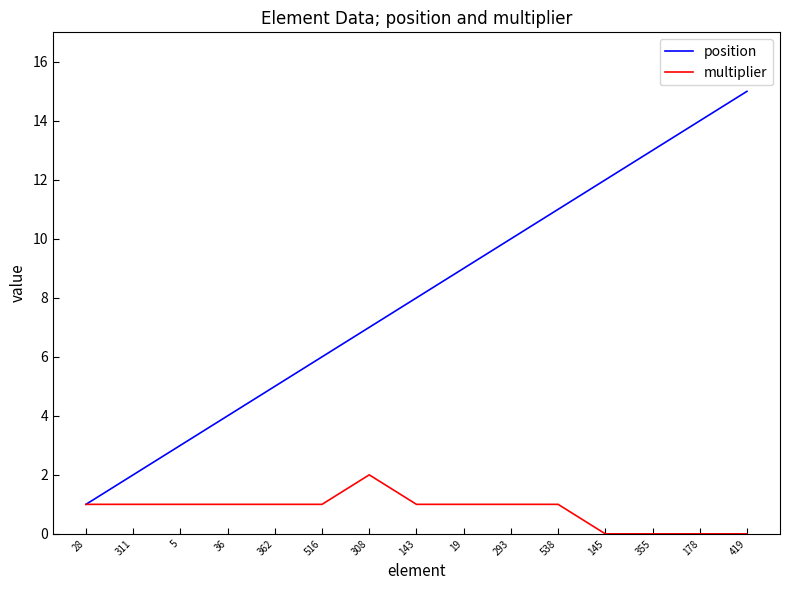

Which category has the lowest value in the position series?

28